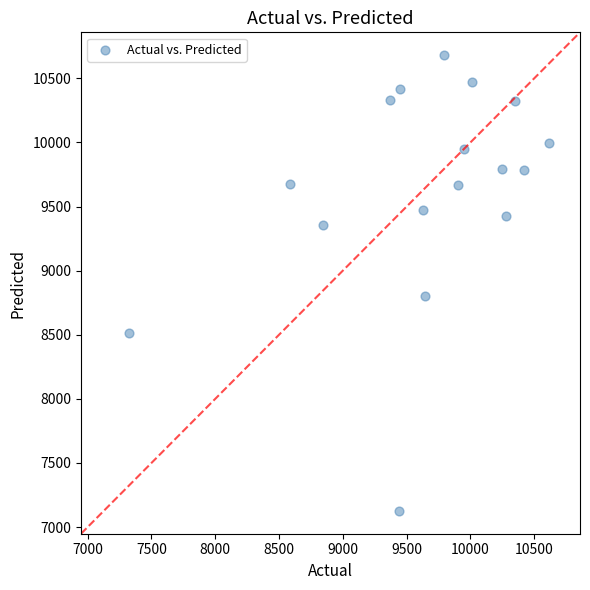

What is the range of X values (max minus min)?

3292.8